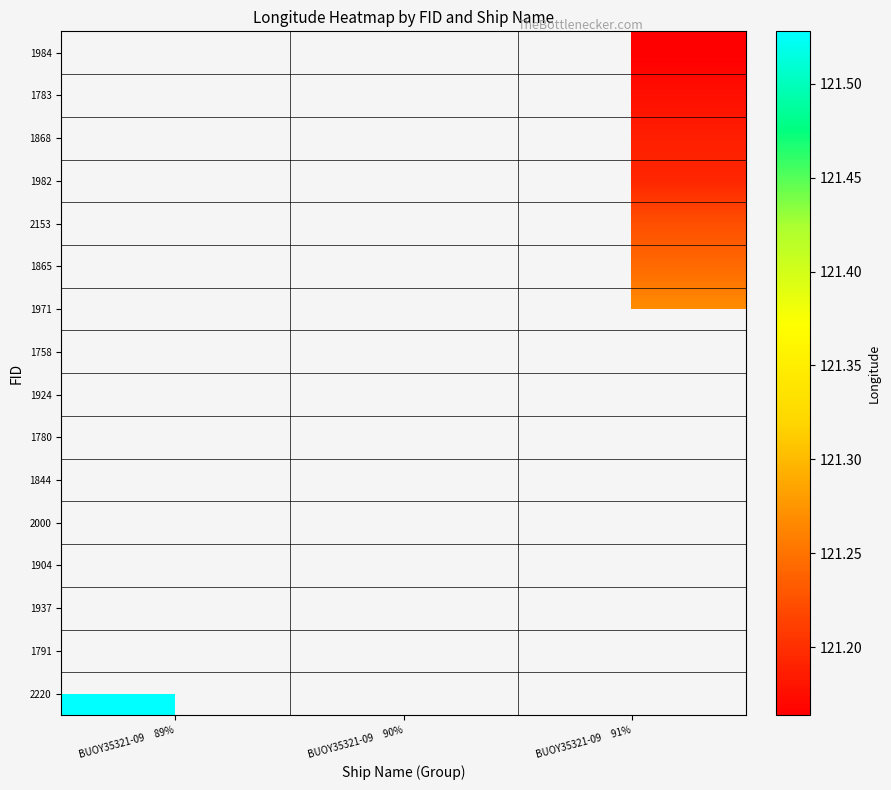

What is the greatest value displayed?

121.5